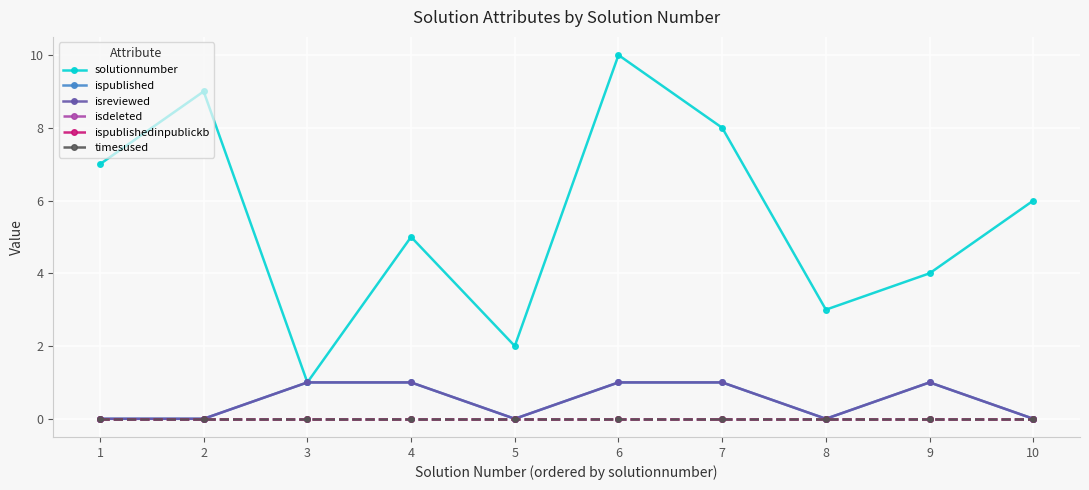

Is this an area chart (filled region under the line)?

No